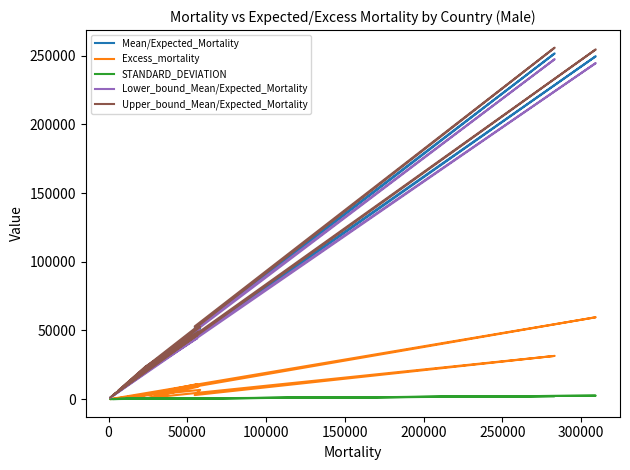

What is the difference between the maximum and second lowest values in the Excess_mortality series?

59536.1